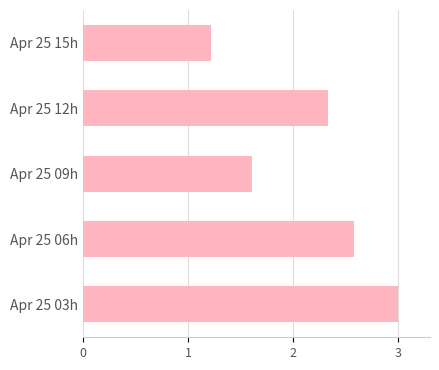

How many distinct data groups are displayed?

1